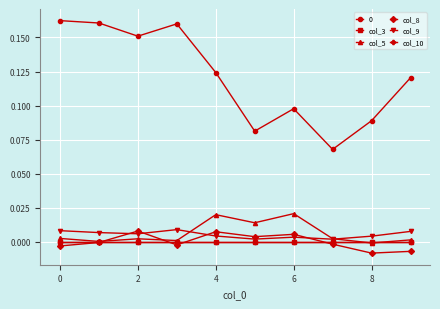

Is this an area chart (filled region under the line)?

No